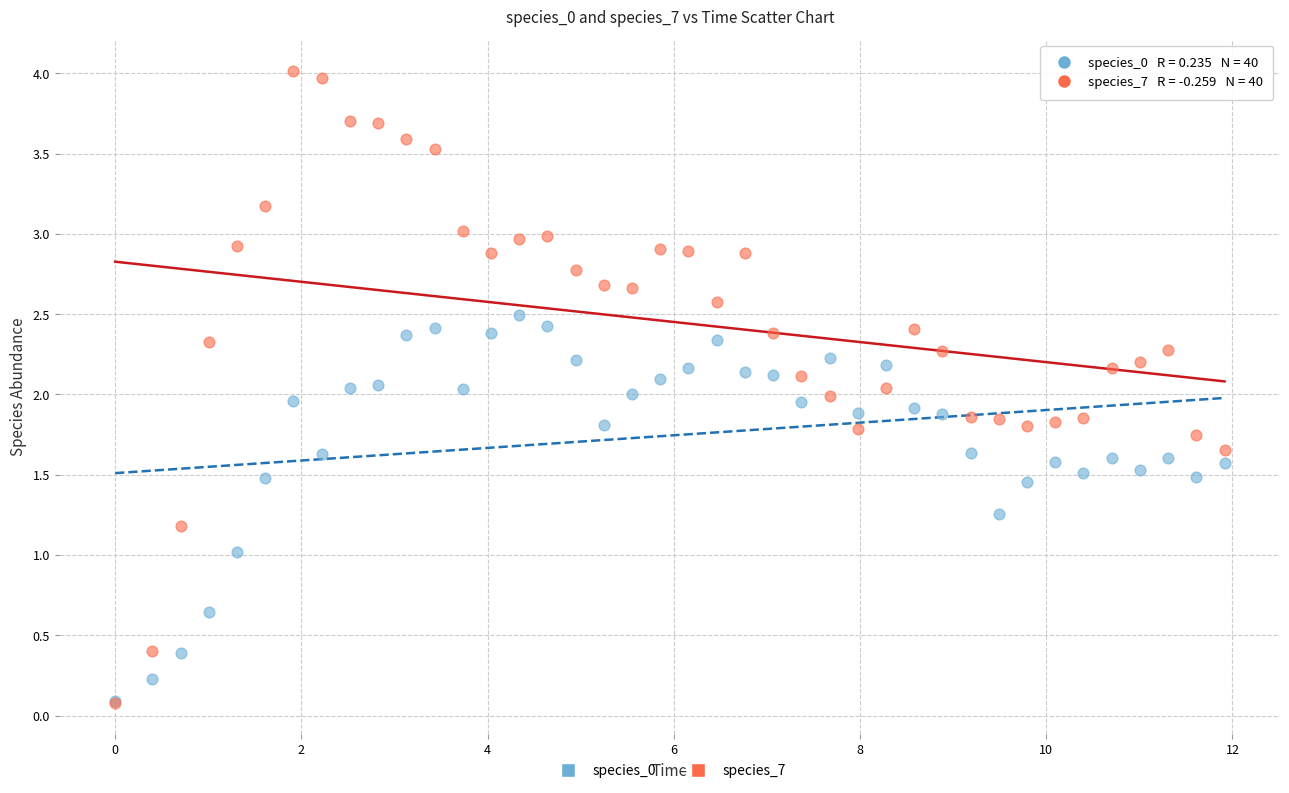

What are all the series names shown in the legend?

species_0, species_7